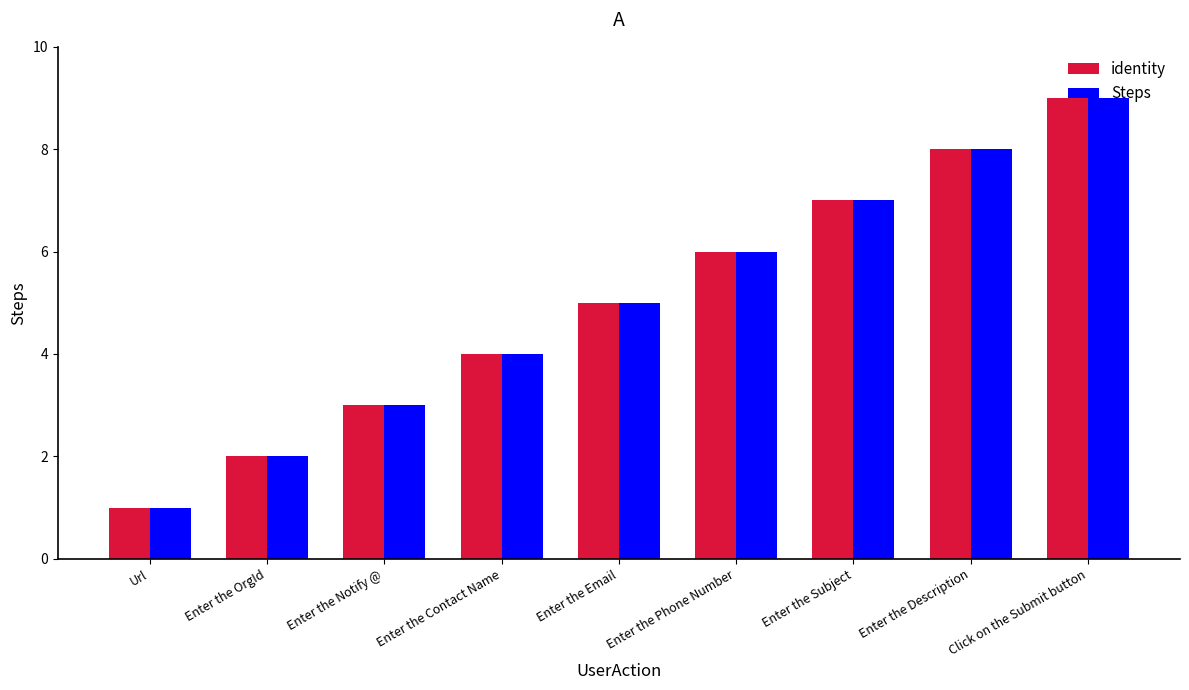

What are all the series names shown in the legend?

identity, Steps